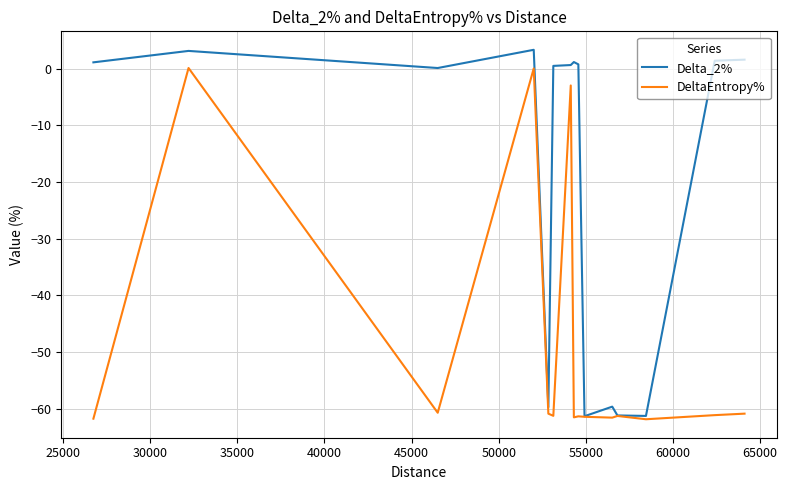

Which series has the largest total across all categories?

Delta_2%